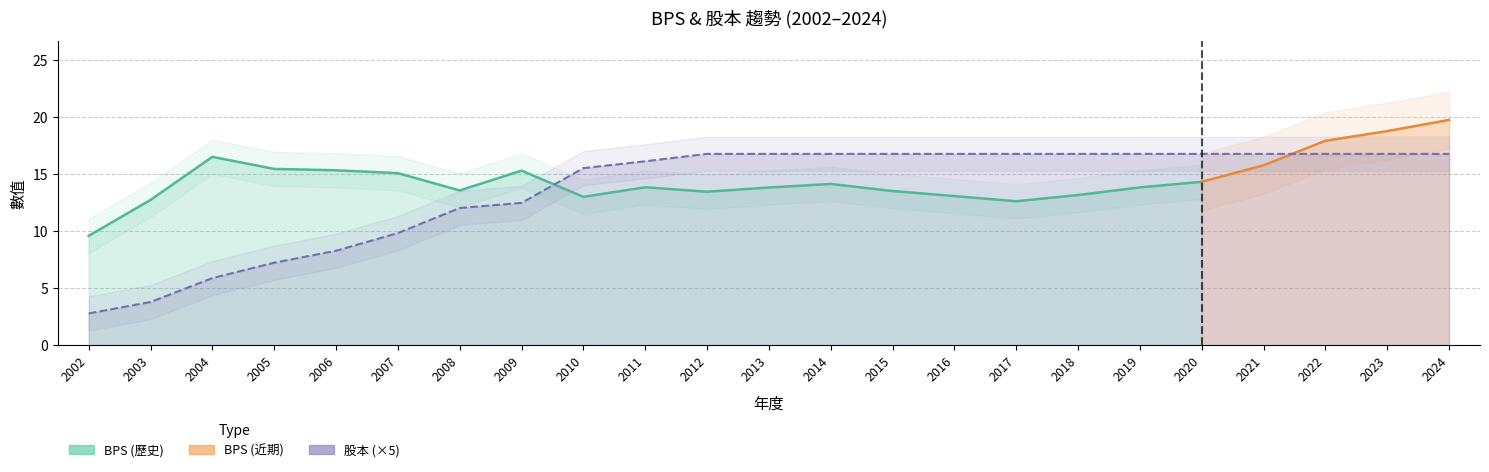

Where is the data nearest to the value 9?

2006